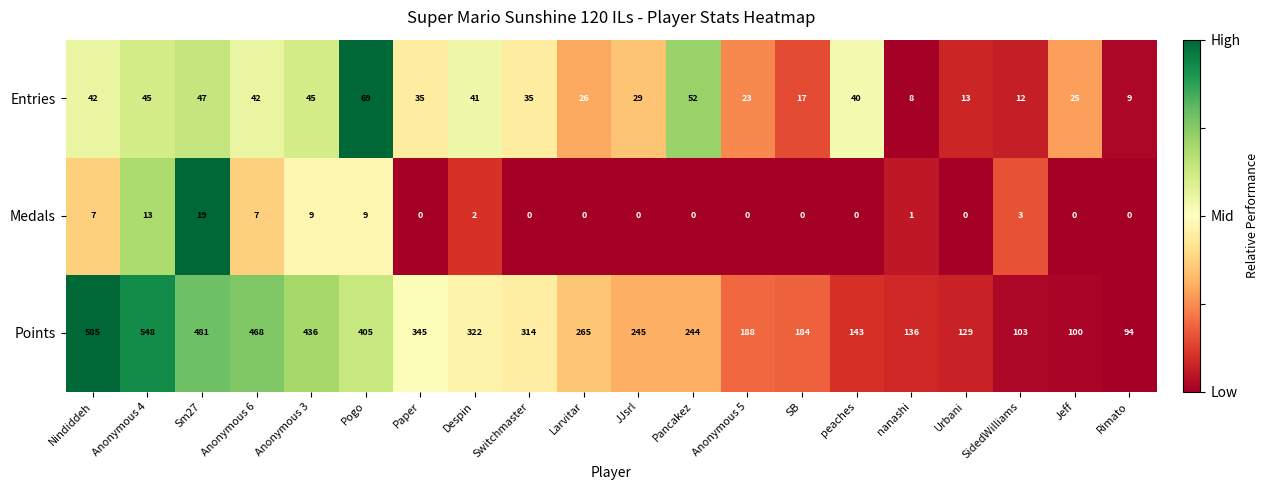

Which series changed the most between Paper and Pancakez?

Points